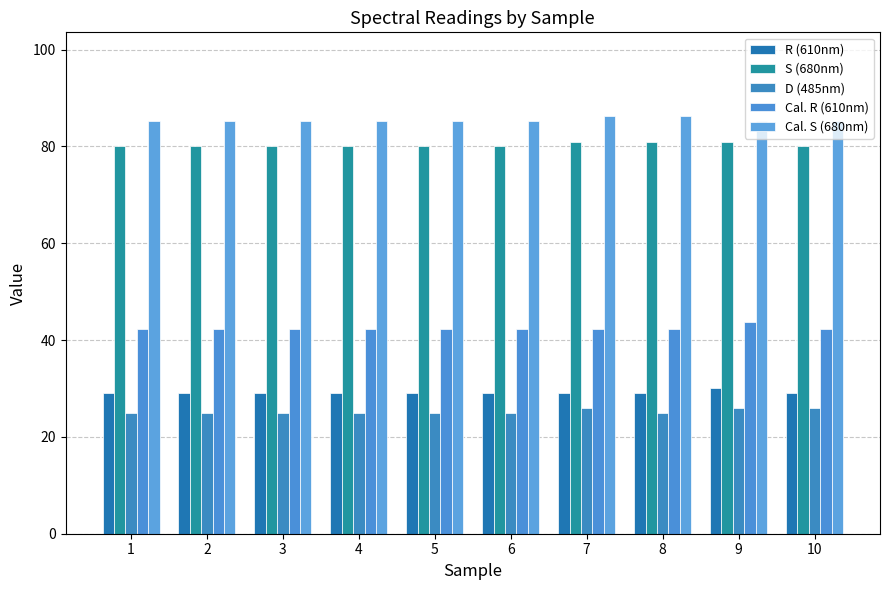

List the labels in order of Cal. S (680nm) value, smallest first.

1, 2, 3, 4, 5, 6, 9, 10, 7, 8